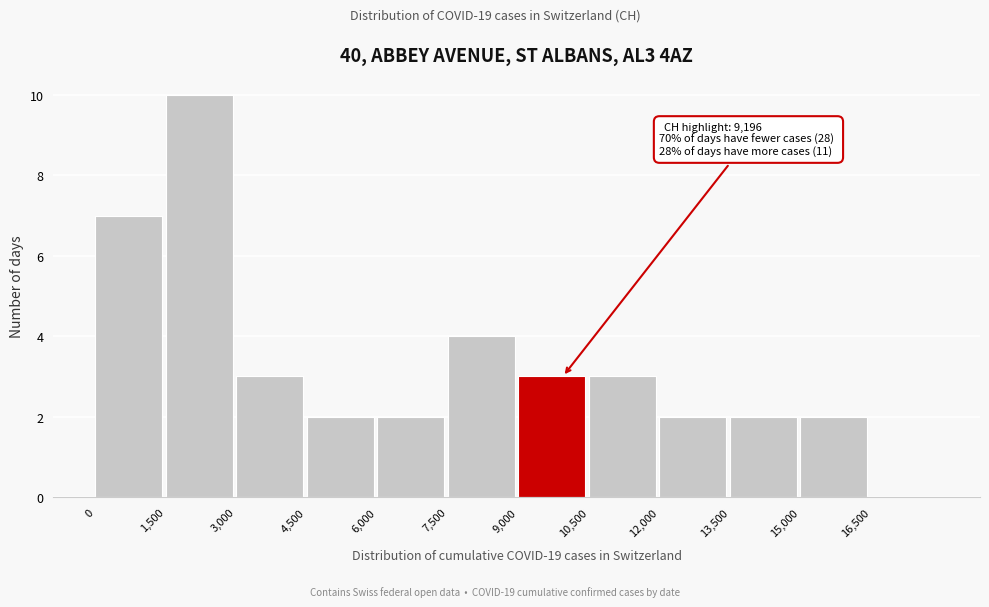

Which range on the x-axis has the tallest bar?

1500 to 3000